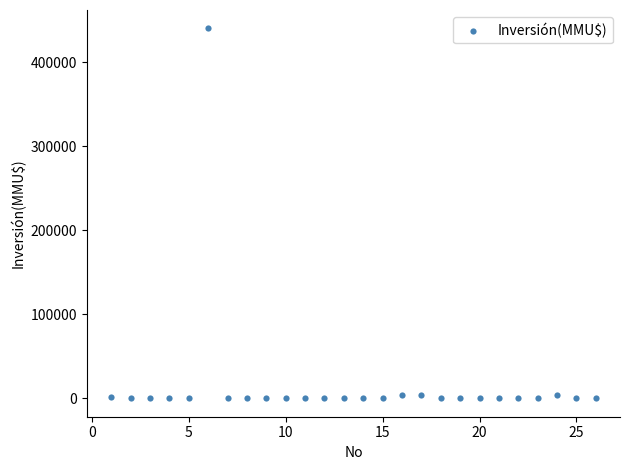

What is the range of X values (max minus min)?

25